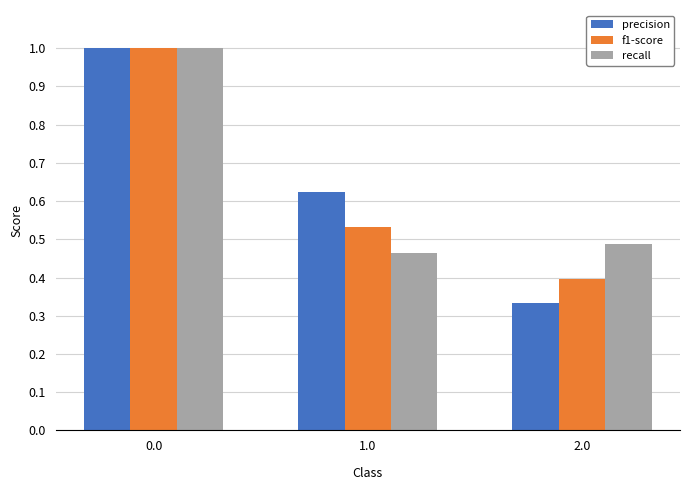

What is the lowest value of the f1-score series?

0.4